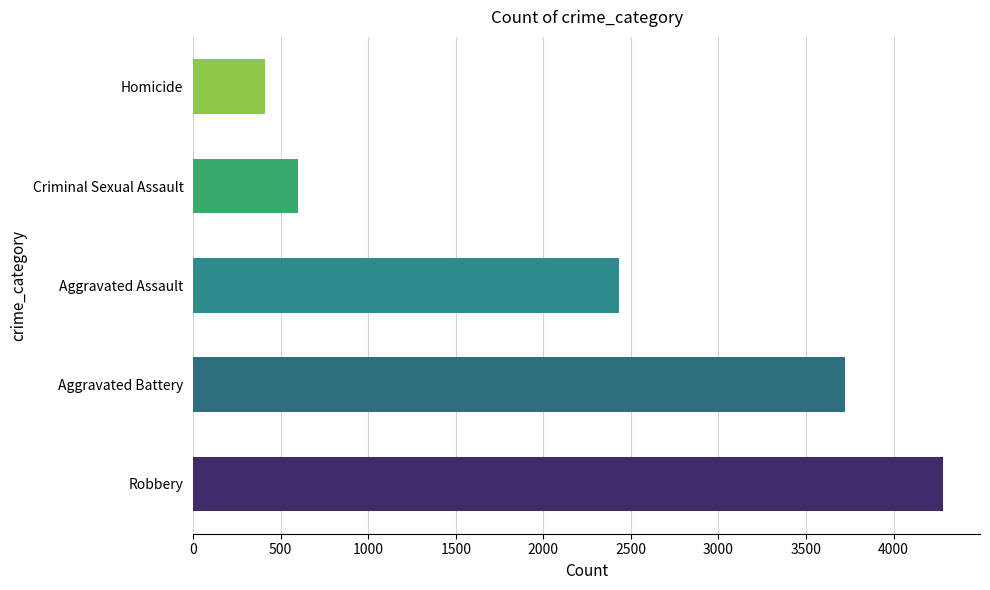

What is the difference between the second highest and minimum values?

3314